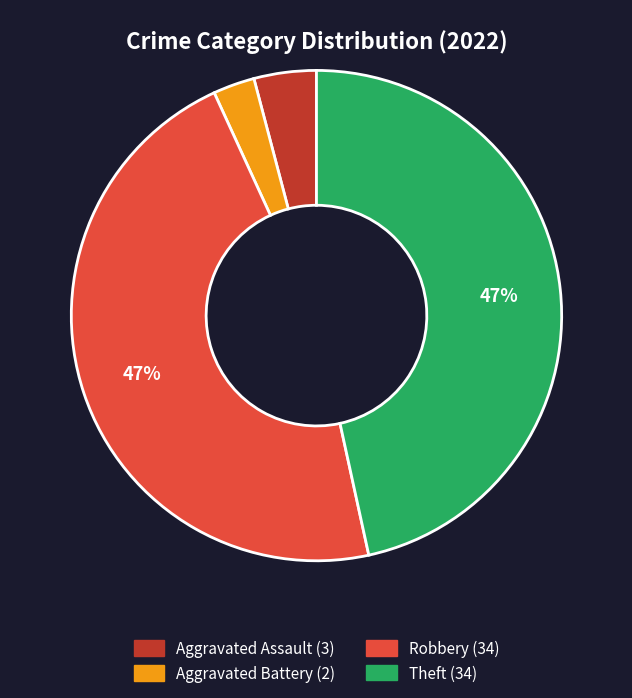

To the nearest percent, what is the difference between the largest and smallest slice percentages?

44%